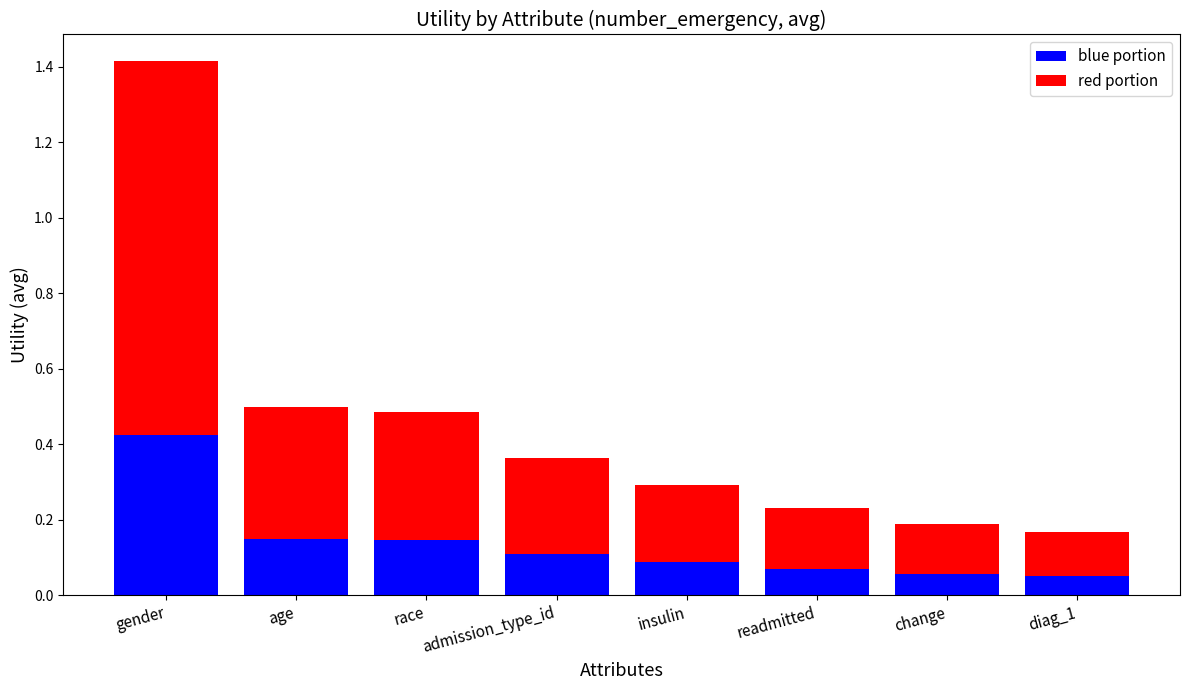

At which label does blue portion reach its peak?

gender